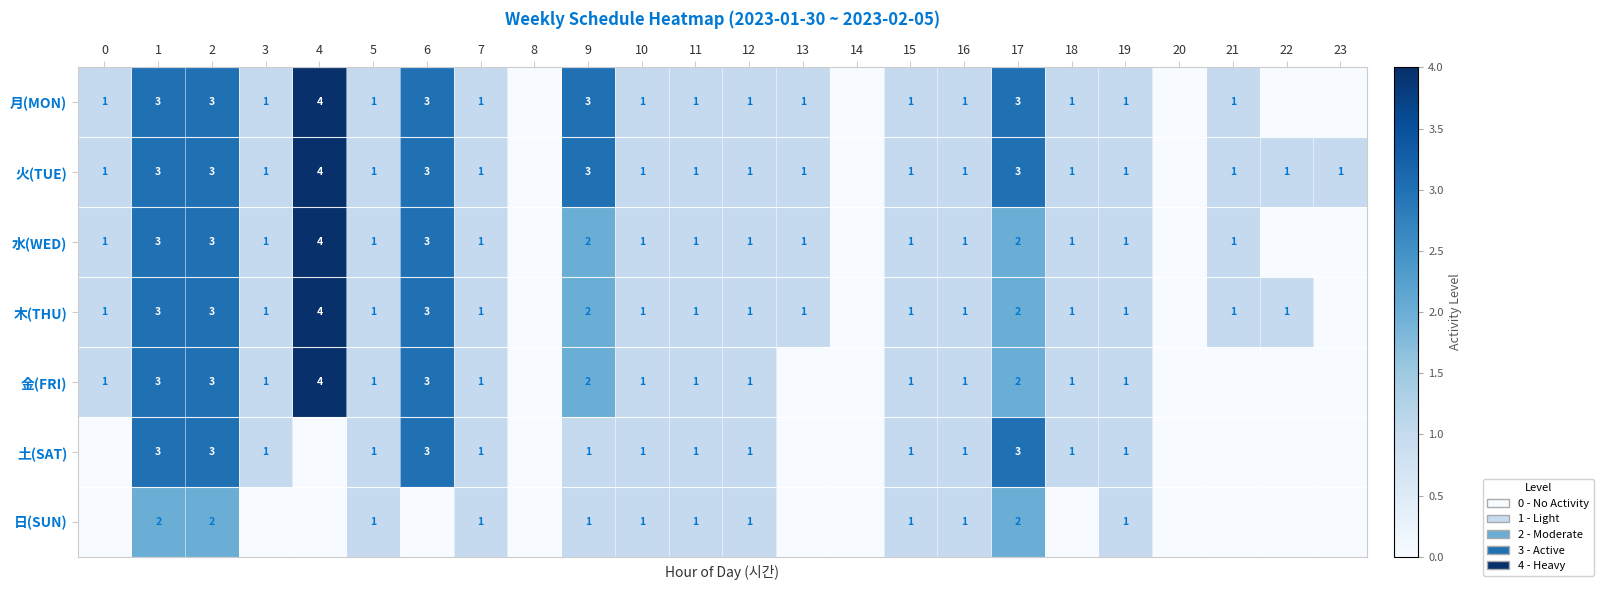

At which category is the sum across all series the highest?

1